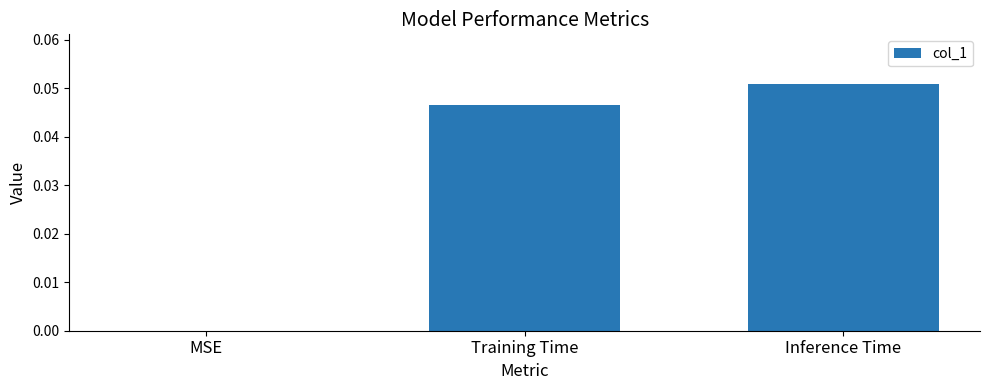

How many positive values are there?

2